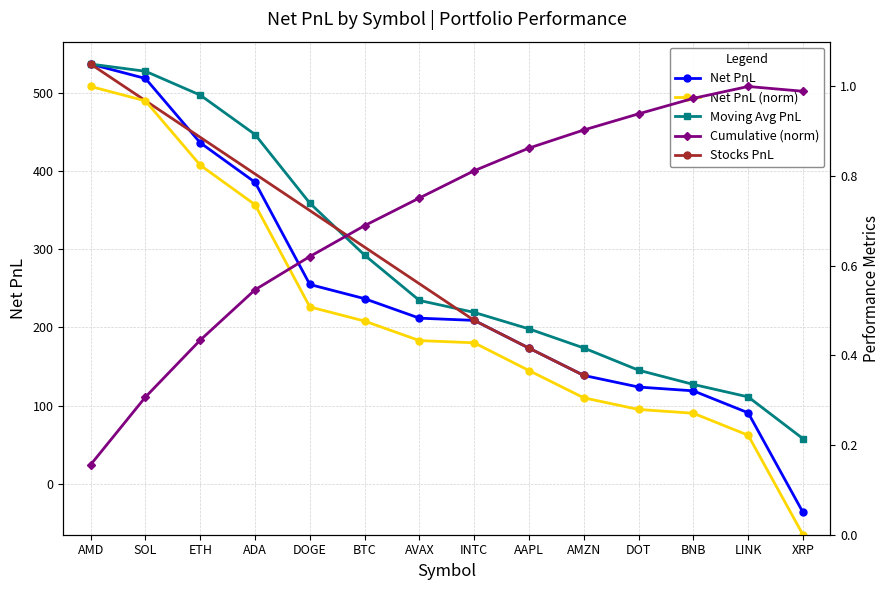

What is the approximate value at BNB?

118.9